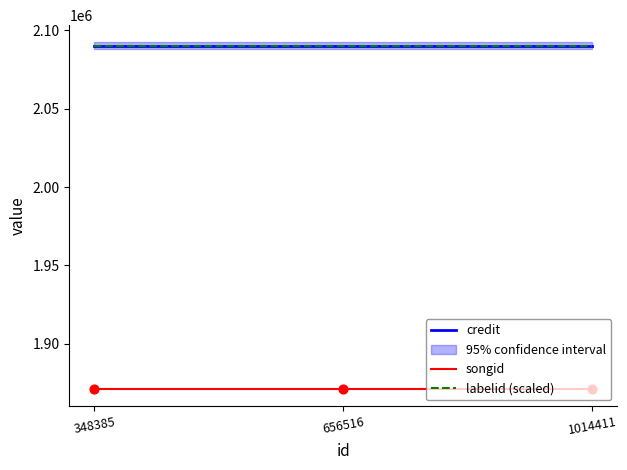

Which series contains the highest Y value?

credit